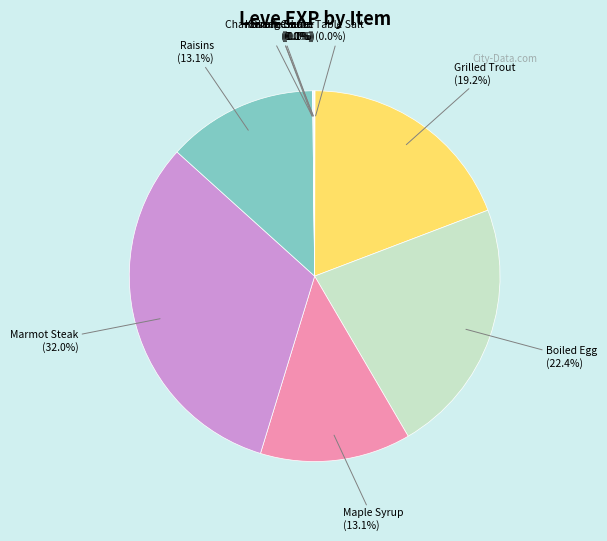

To the nearest percent, what is the difference between the largest and smallest slice percentages?

32%